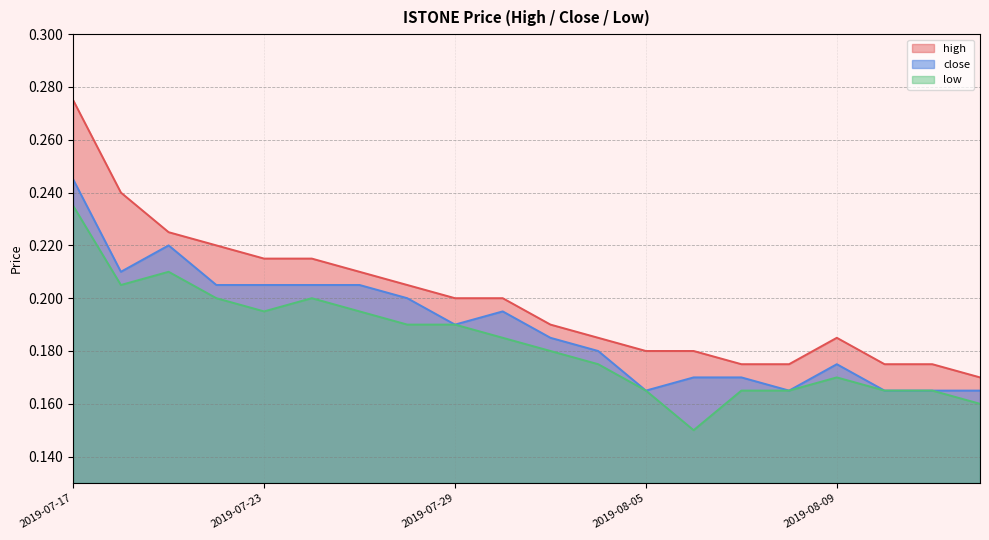

How many interior local peaks does the low series have?

3